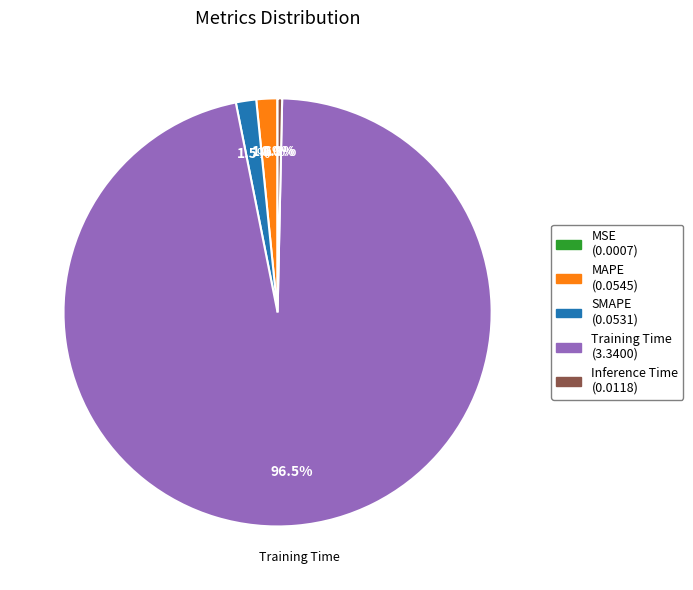

Which slice represents more than half of the pie?

Training Time